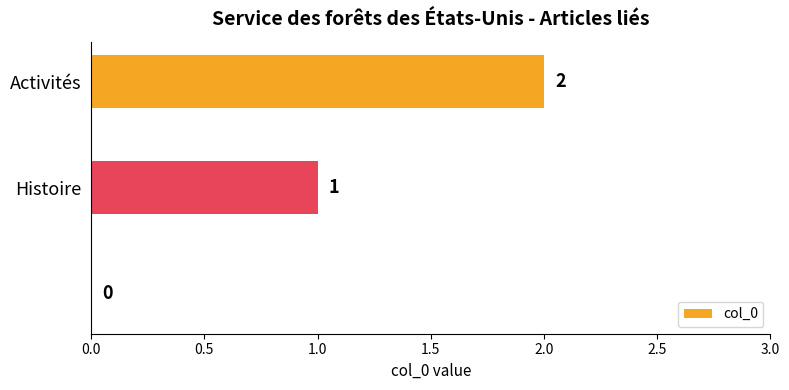

How many values are between 0 and 2?

3